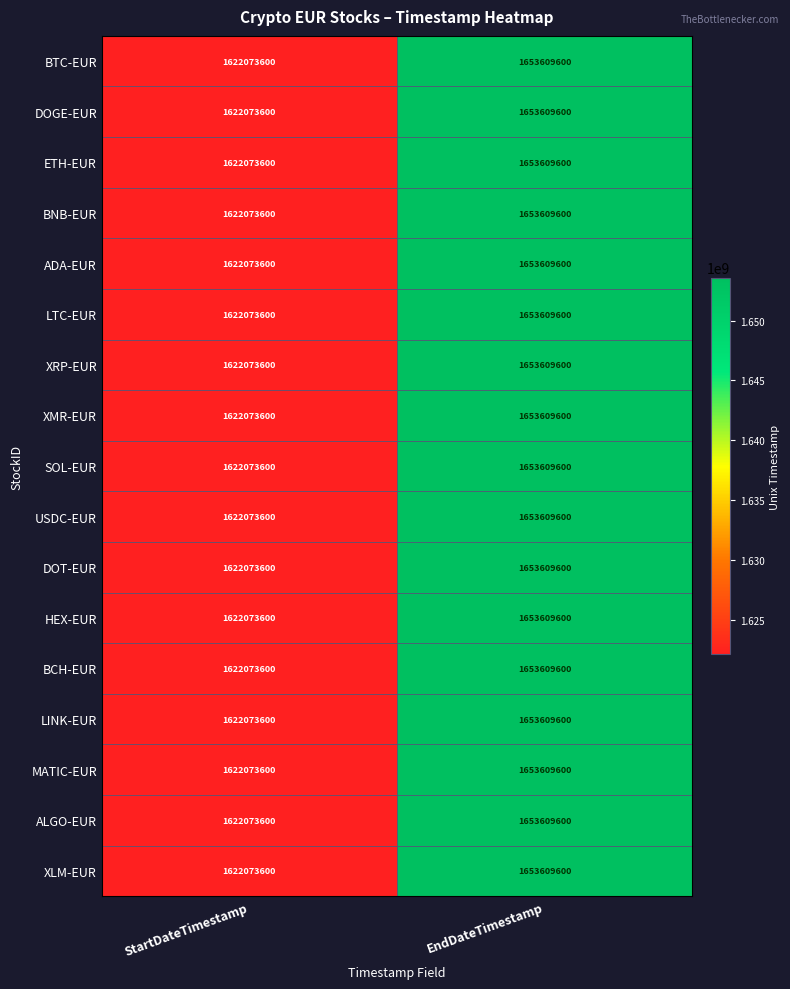

At which label is LTC-EUR closest to 1637841600?

StartDateTimestamp